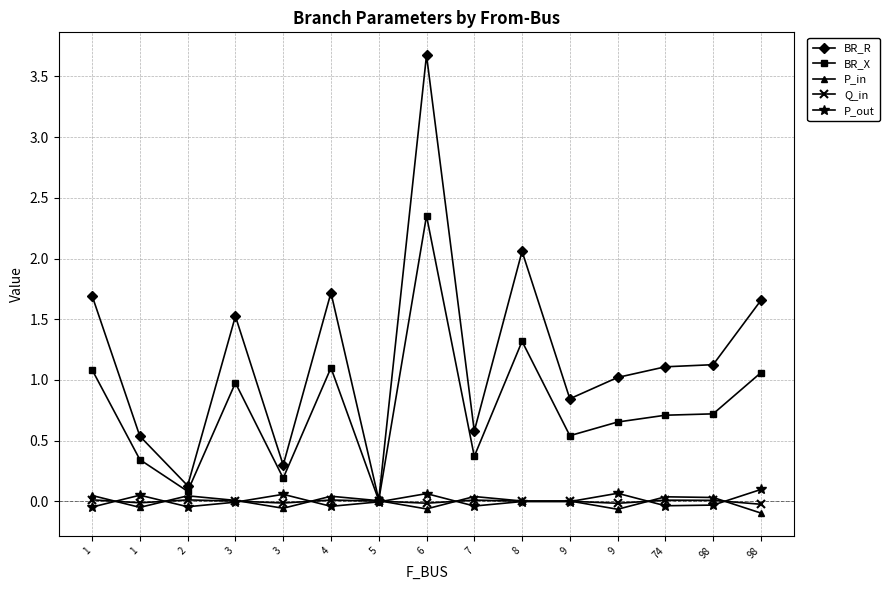

Rank the series at 5 from highest to lowest value.

BR_R, BR_X, P_in, Q_in, P_out